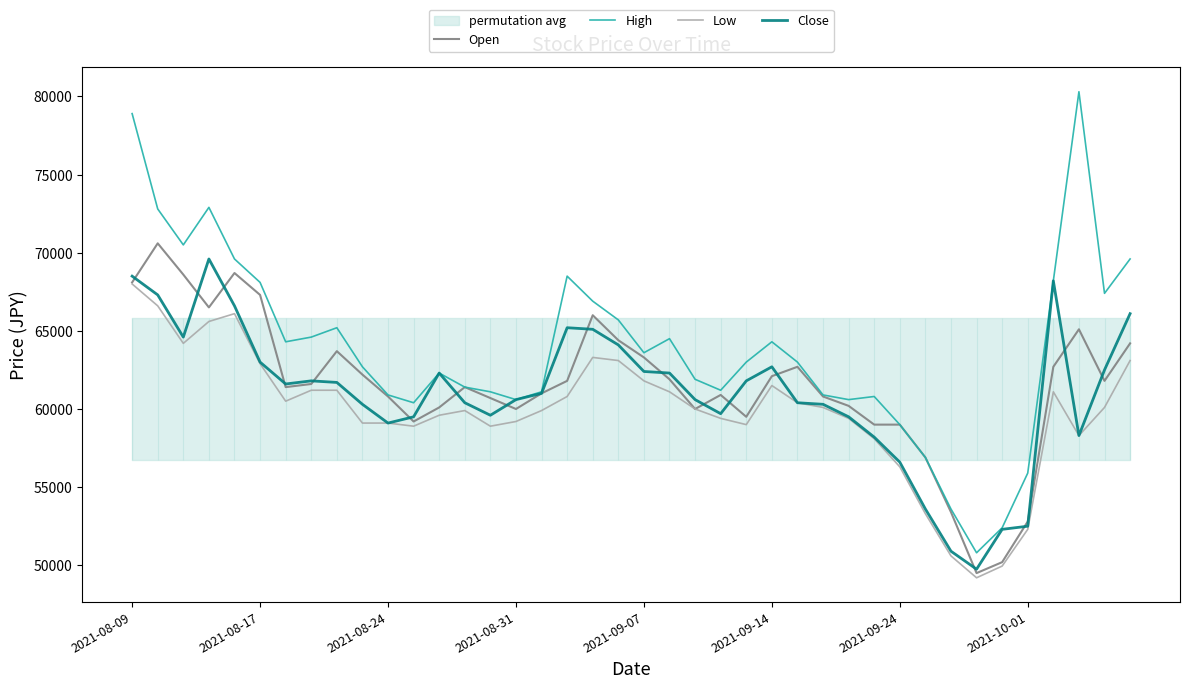

What is the sum of all High values?

2556400